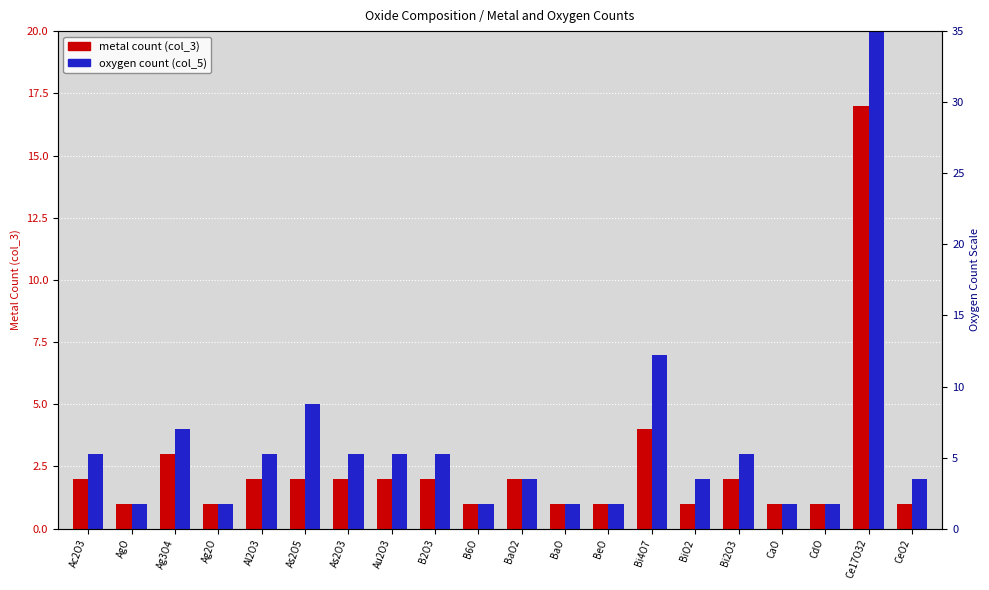

At how many categories does at least one series exceed 1?

13